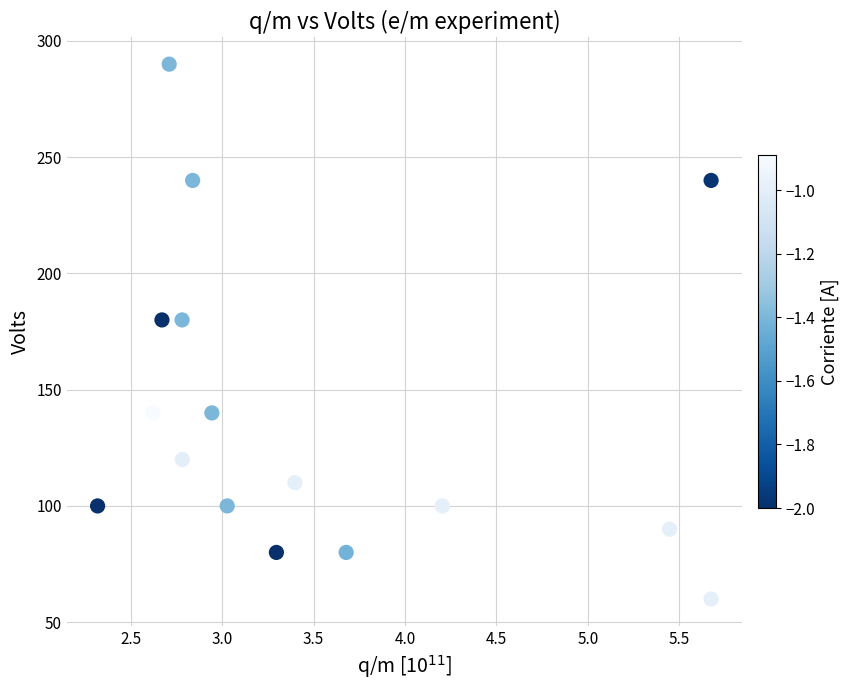

What is the range of Y values (max minus min)?

230